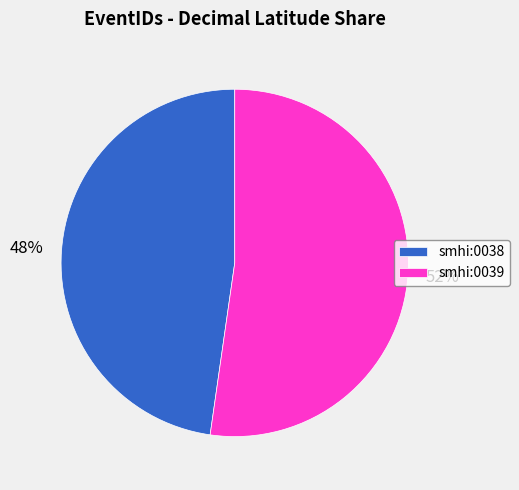

Does smhi:0038 account for over 50% of the chart?

No